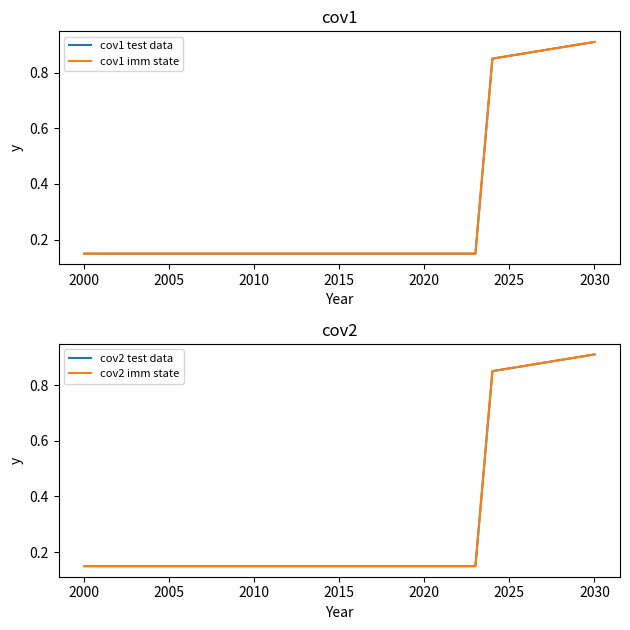

Reading right to left, transcribe all the data shown in this chart.

cov1 test data: 0.9	0.9	0.9	0.9	0.9	0.9	0.8	0.1	0.1	0.1	0.1	0.1	0.1	0.1	0.1	0.1	0.1	0.1	0.1	0.1	0.1	0.1	0.1	0.1	0.1	0.1	0.1	0.1	0.1	0.1	0.1
cov1 imm state: 0.9	0.9	0.9	0.9	0.9	0.9	0.8	0.1	0.1	0.1	0.1	0.1	0.1	0.1	0.1	0.1	0.1	0.1	0.1	0.1	0.1	0.1	0.1	0.1	0.1	0.1	0.1	0.1	0.1	0.1	0.1
cov2 test data: 0.9	0.9	0.9	0.9	0.9	0.9	0.8	0.1	0.1	0.1	0.1	0.1	0.1	0.1	0.1	0.1	0.1	0.1	0.1	0.1	0.1	0.1	0.1	0.1	0.1	0.1	0.1	0.1	0.1	0.1	0.1
cov2 imm state: 0.9	0.9	0.9	0.9	0.9	0.9	0.8	0.1	0.1	0.1	0.1	0.1	0.1	0.1	0.1	0.1	0.1	0.1	0.1	0.1	0.1	0.1	0.1	0.1	0.1	0.1	0.1	0.1	0.1	0.1	0.1